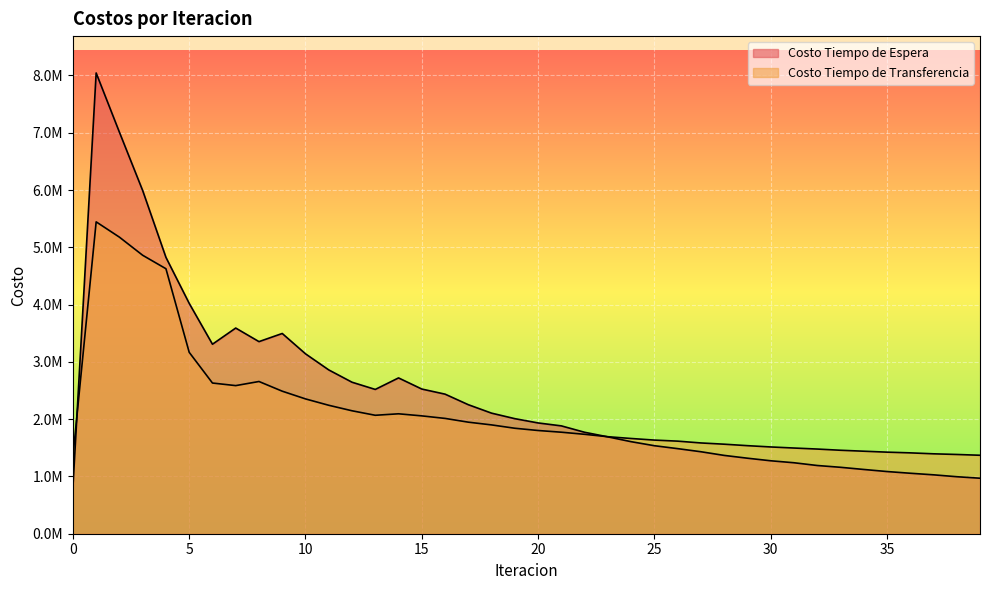

Where is the first local minimum for Costo Tiempo de Transferencia?

7